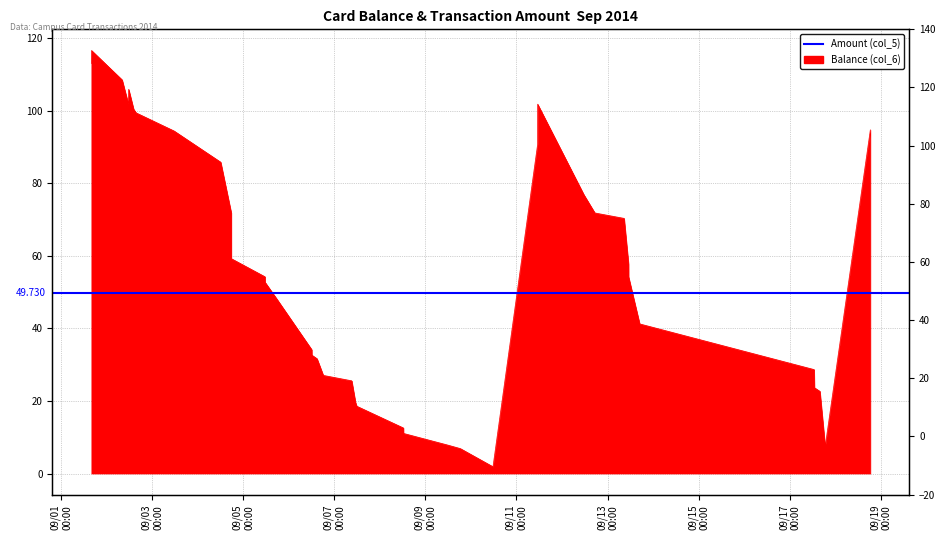

What is the minimum value shown in the chart?

1.9